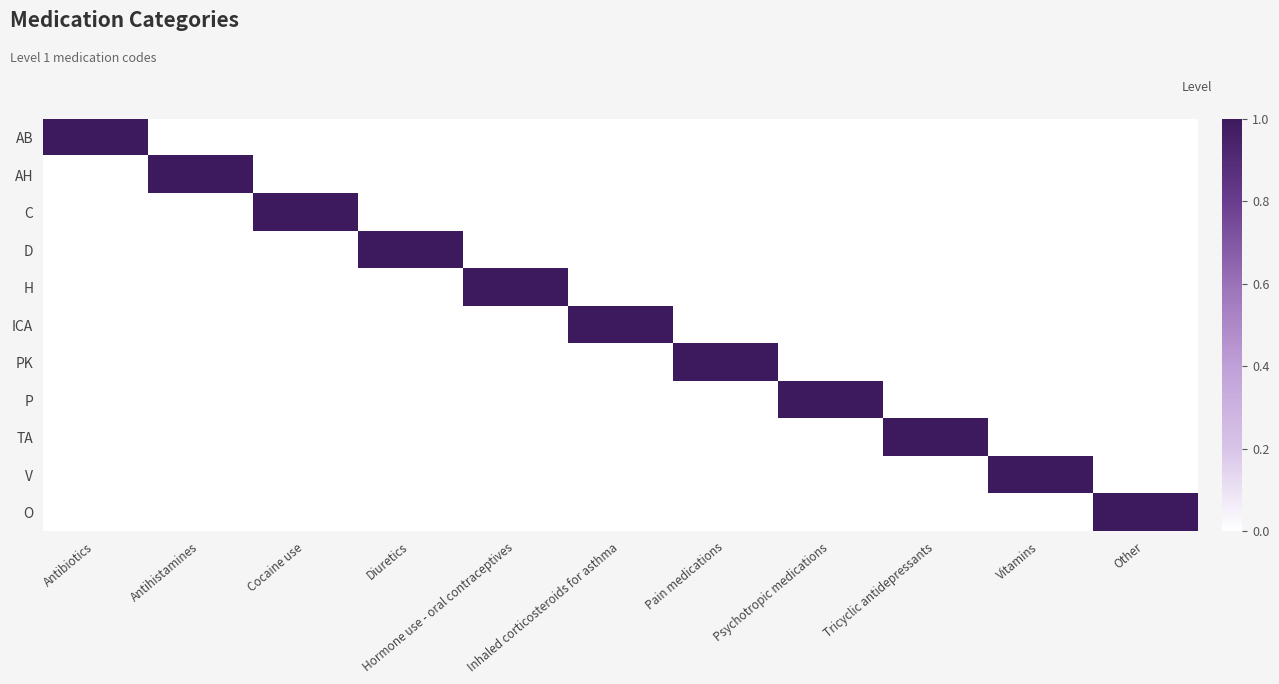

Which label corresponds to the smallest value in the chart?

Antihistamines